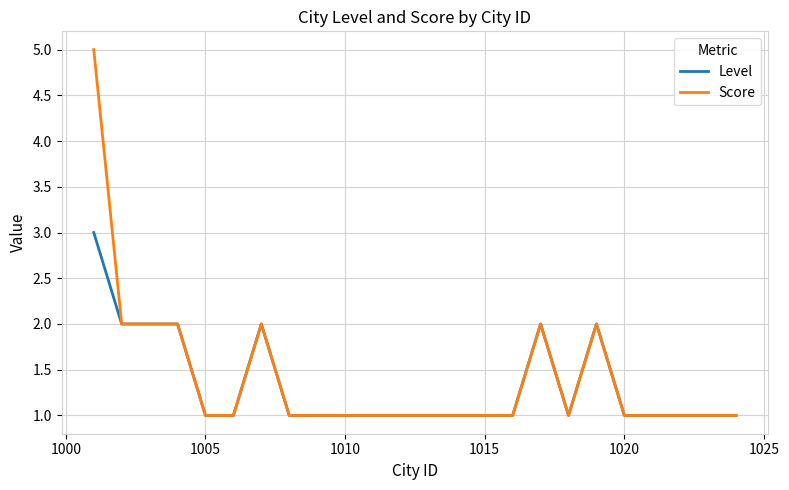

What is the maximum value shown in the chart?

5